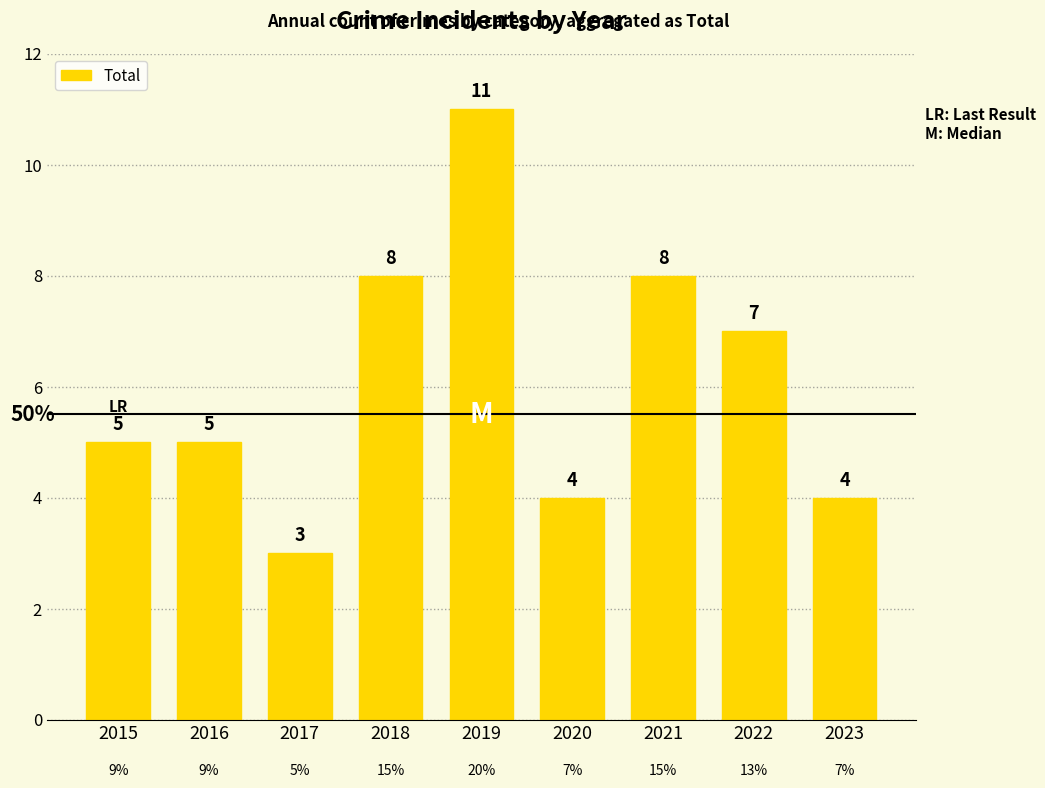

Where is the data nearest to the value 7?

2022